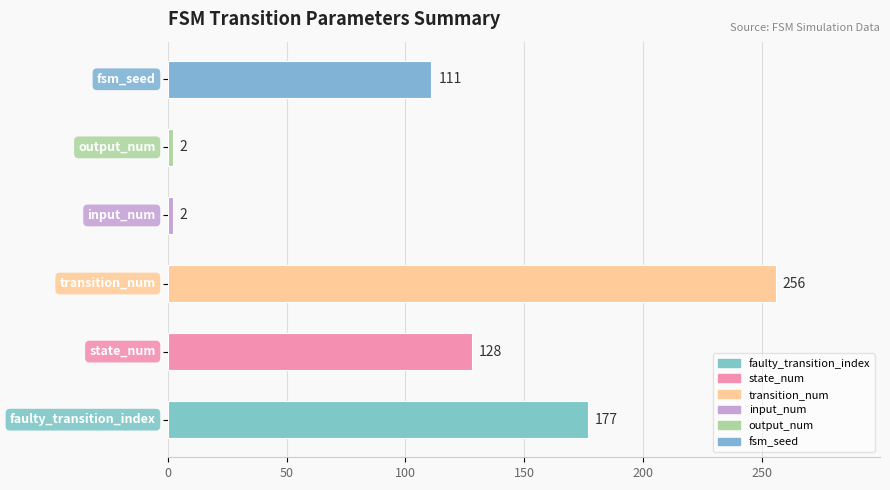

How many bars are there in total?

6